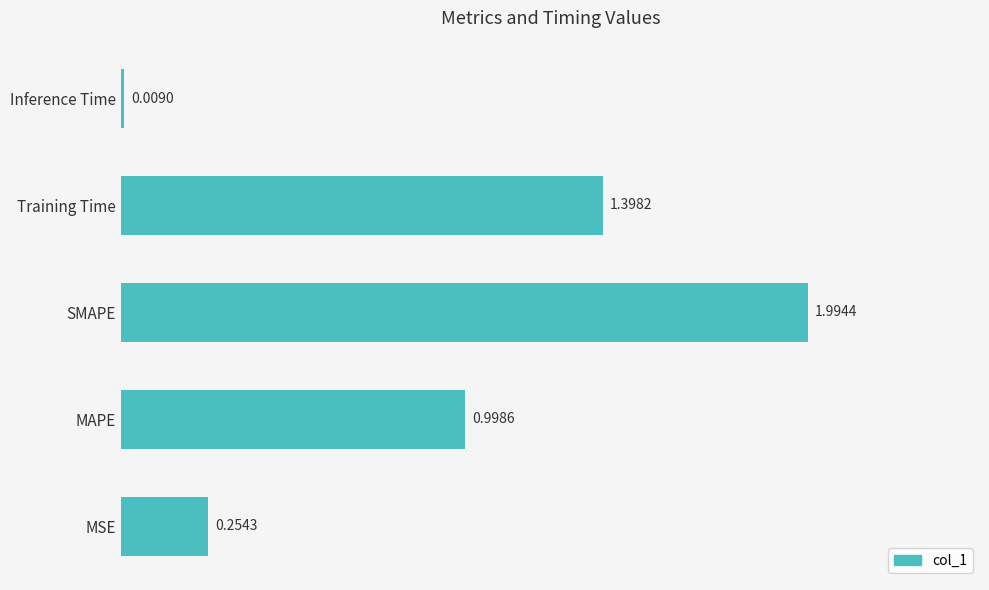

At which label is the value closest to 1?

MAPE